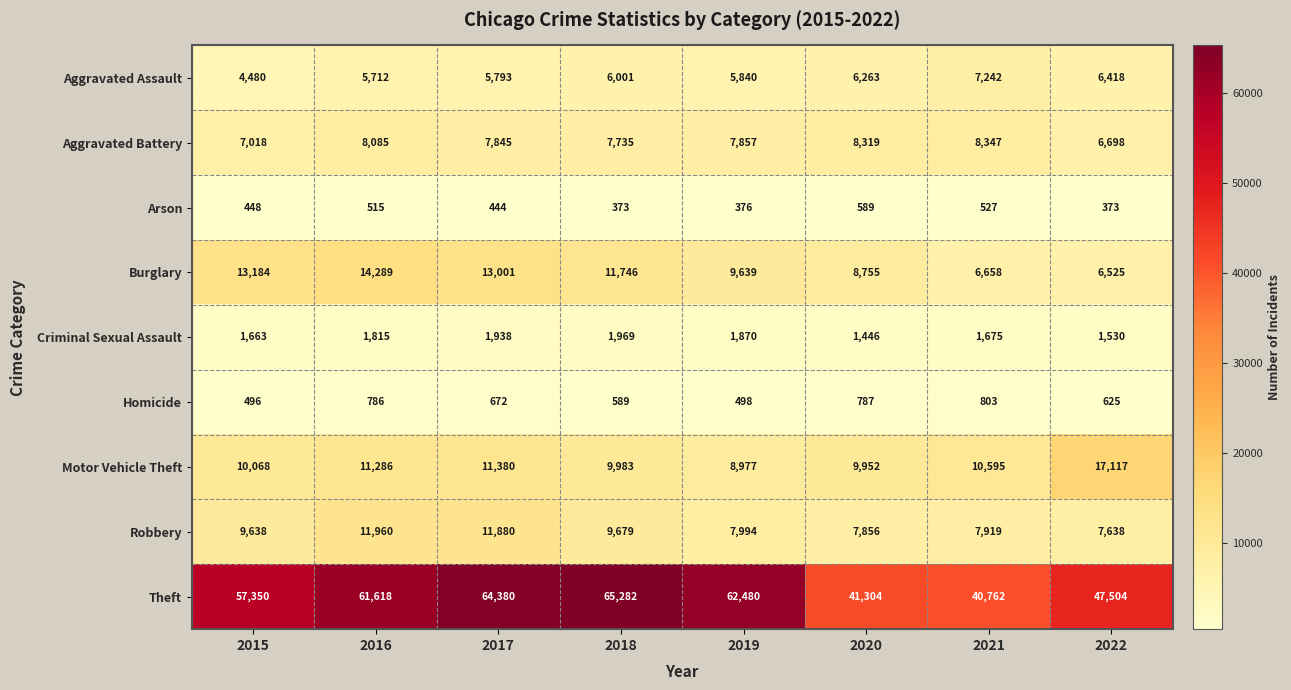

What is the difference between the maximum and minimum values in the Aggravated Battery series?

1649